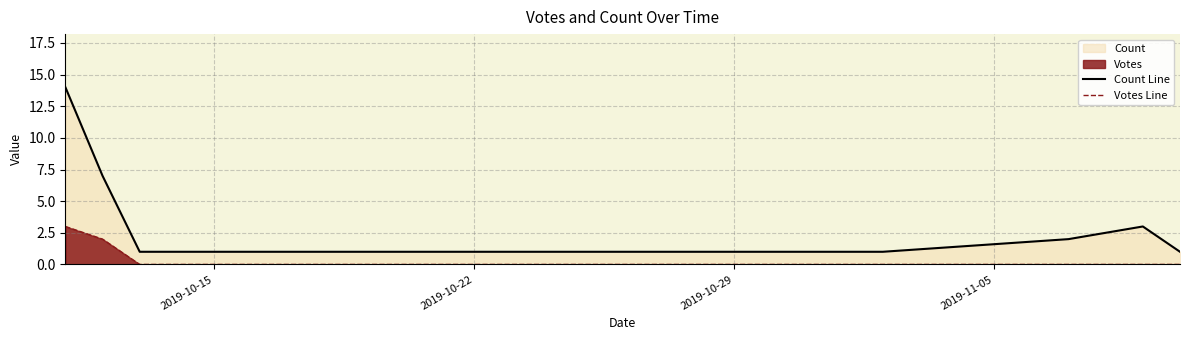

True or false: Votes Line and Count Line cross at least once.

False